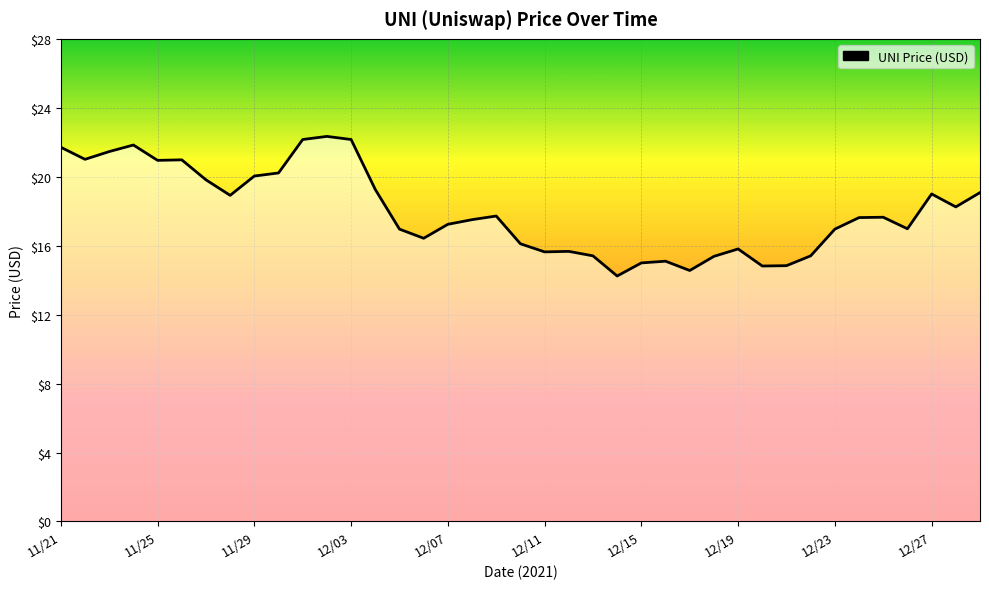

Is this an area chart (filled region under the line)?

No